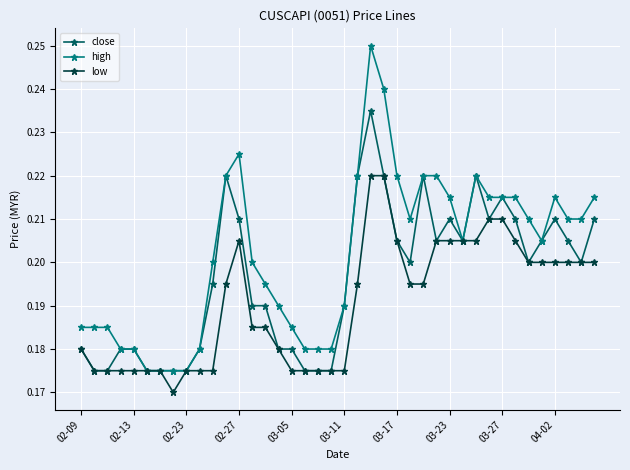

What is the difference between the maximum and minimum values in the high series?

0.1